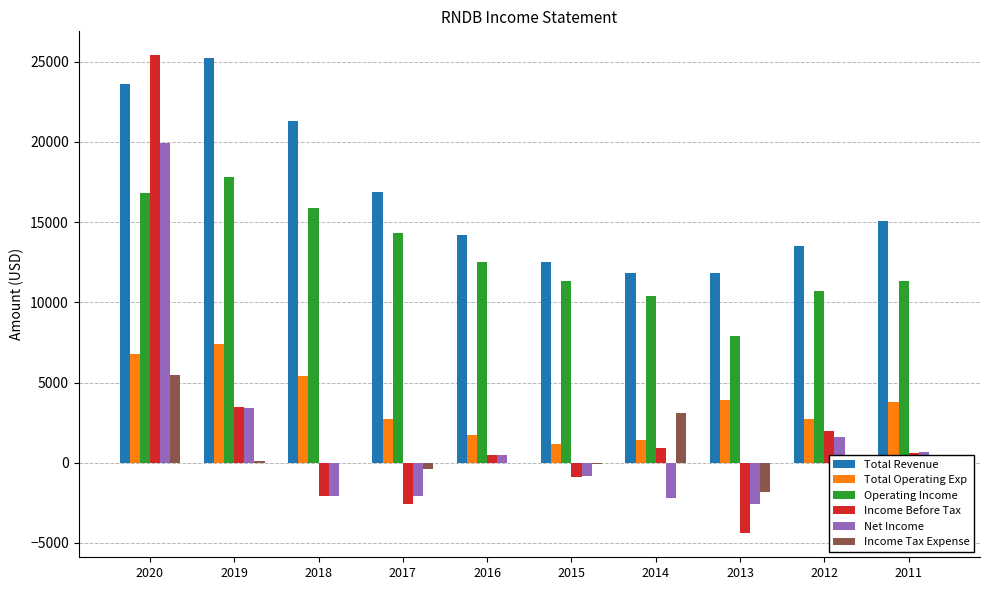

How many groups of bars are there?

10